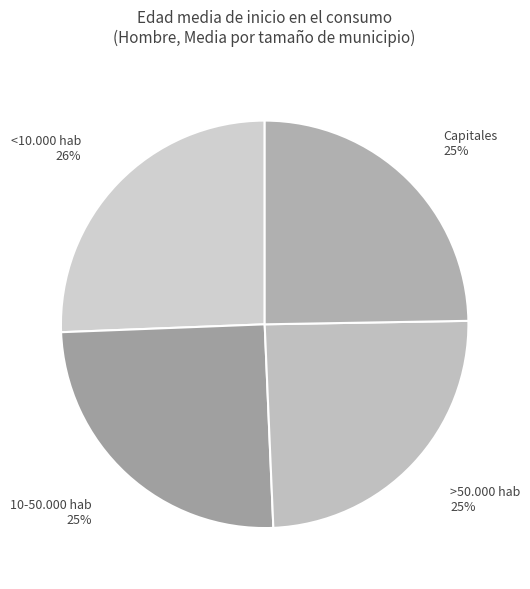

What is the ratio of the value at Capitales to the value at 10-50.000 hab?

1.0